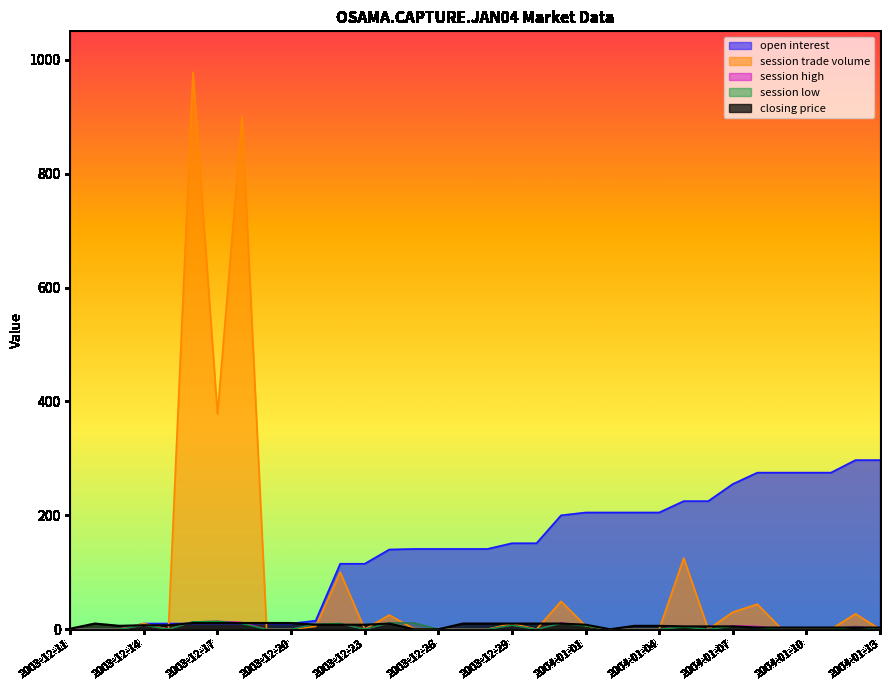

In session trade volume, how many points are higher than both neighbors (excluding endpoints)?

10